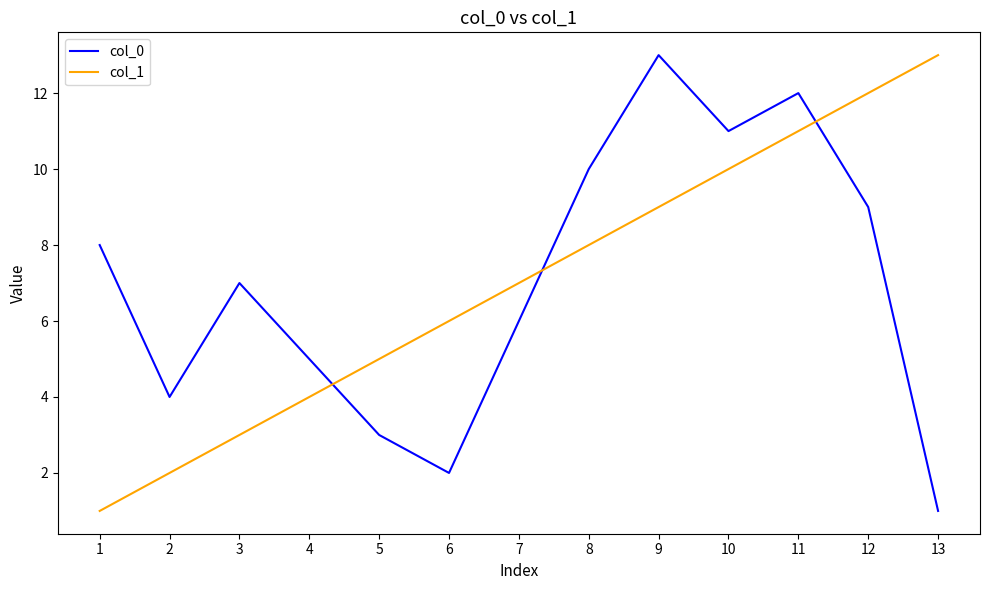

What is the spread (max minus min) of values at 8?

2